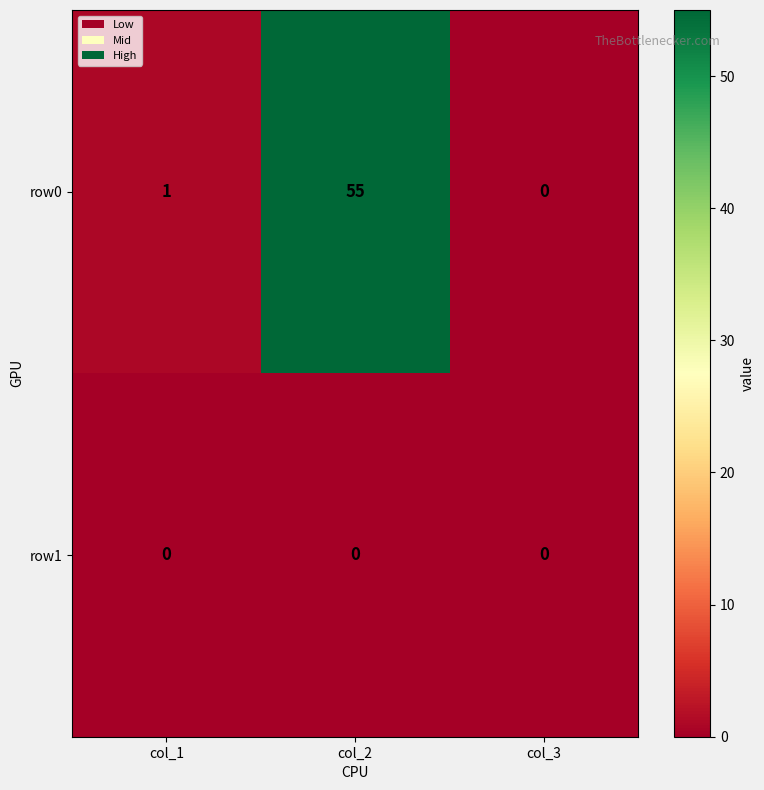

At which label does row0 reach its minimum?

col_3